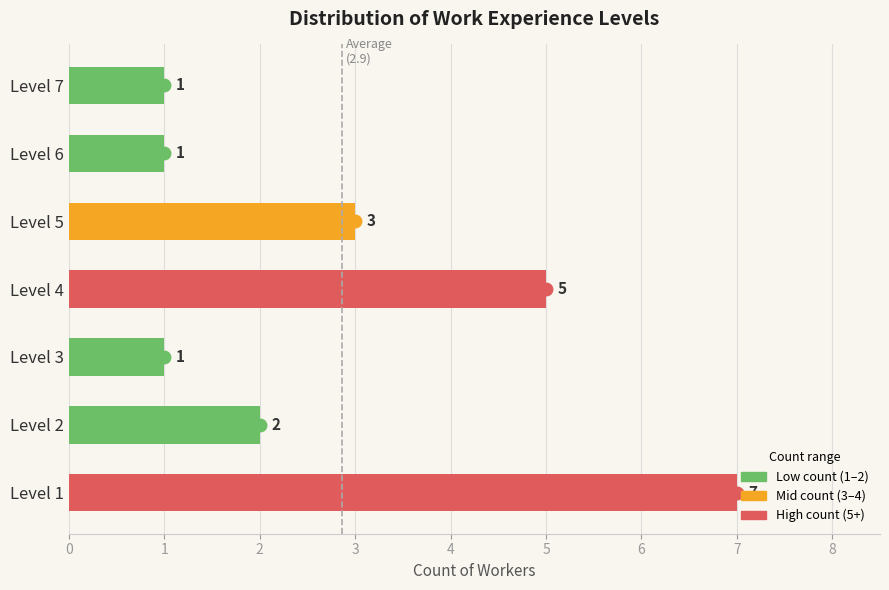

What is the difference between the maximum and minimum values?

6